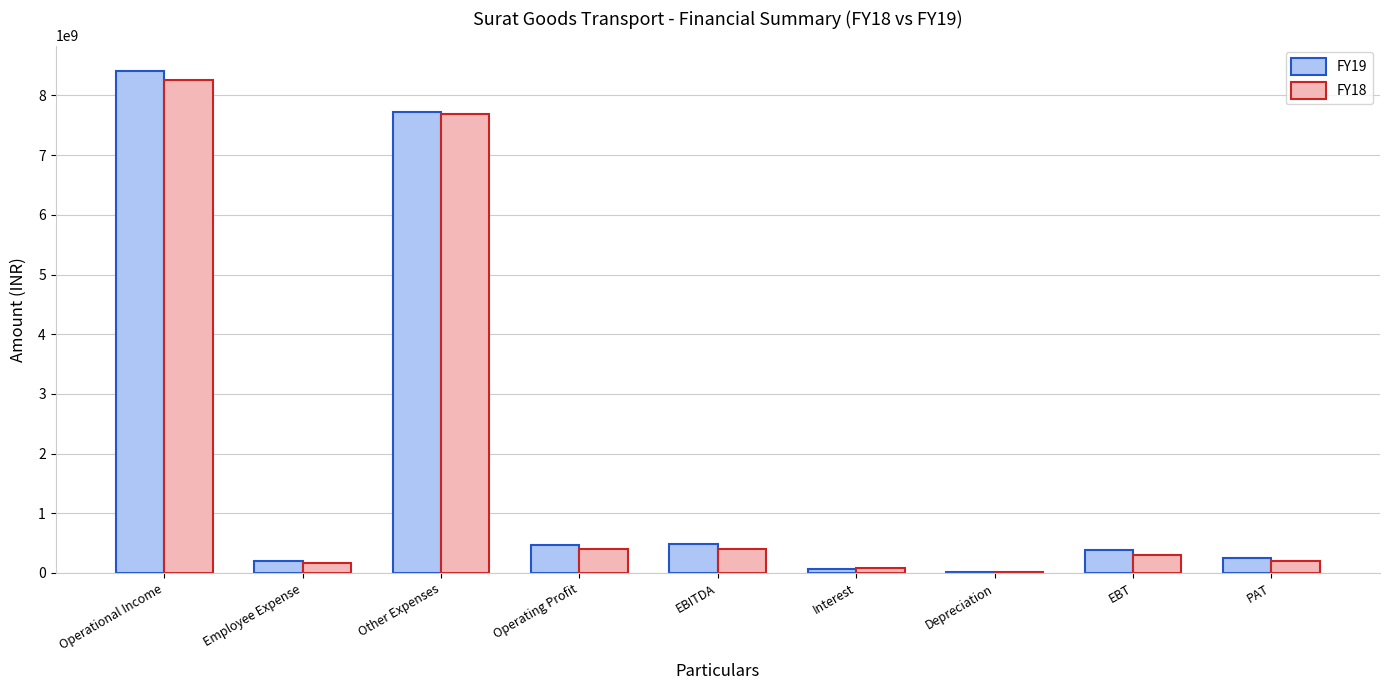

Is it true that FY19 equals 11711337059 at Operational Income?

False